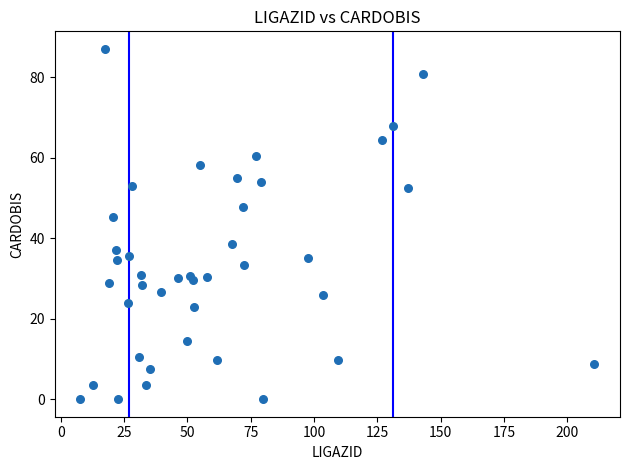

What Y value in the scatter plot is closest to 43?

45.4